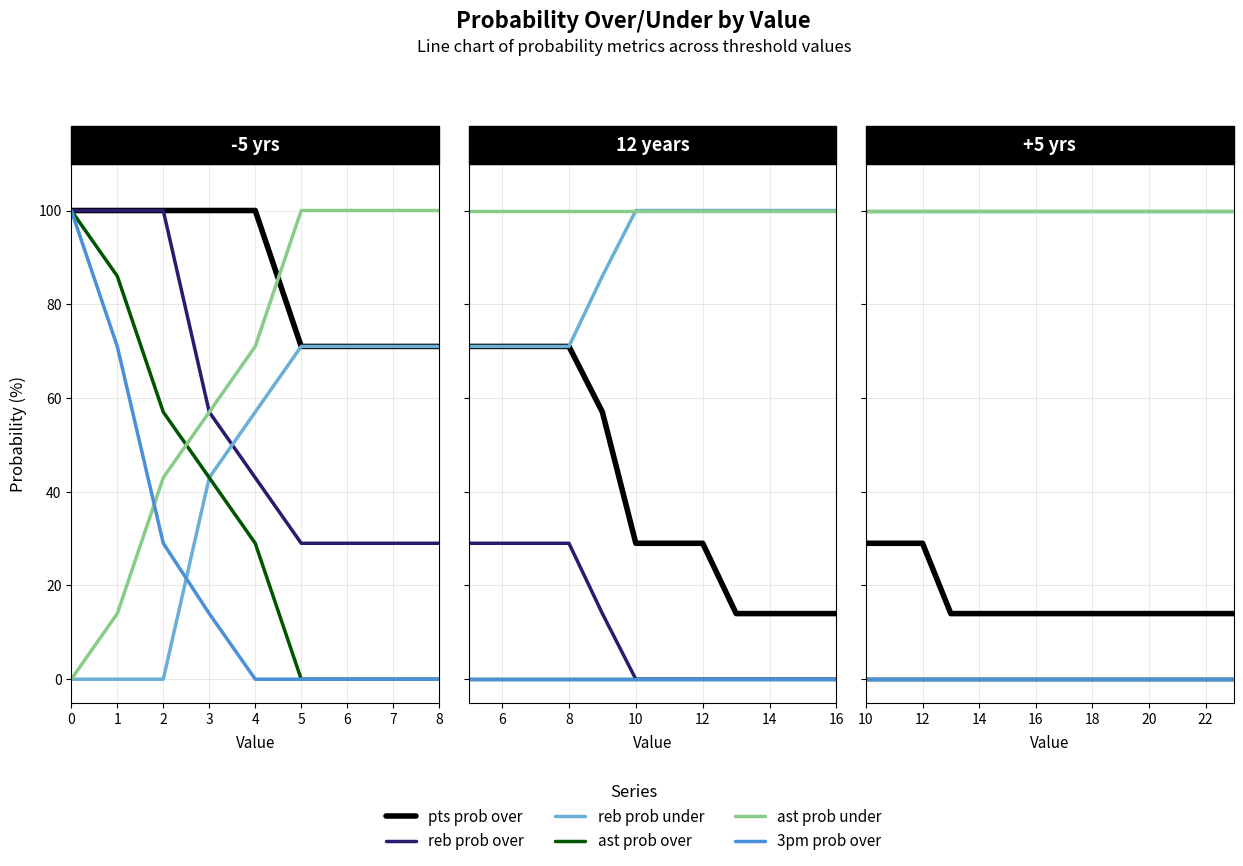

List the series in order of their peak value, lowest first.

reb prob over, ast prob over, 3pm prob over, pts prob over, reb prob under, ast prob under